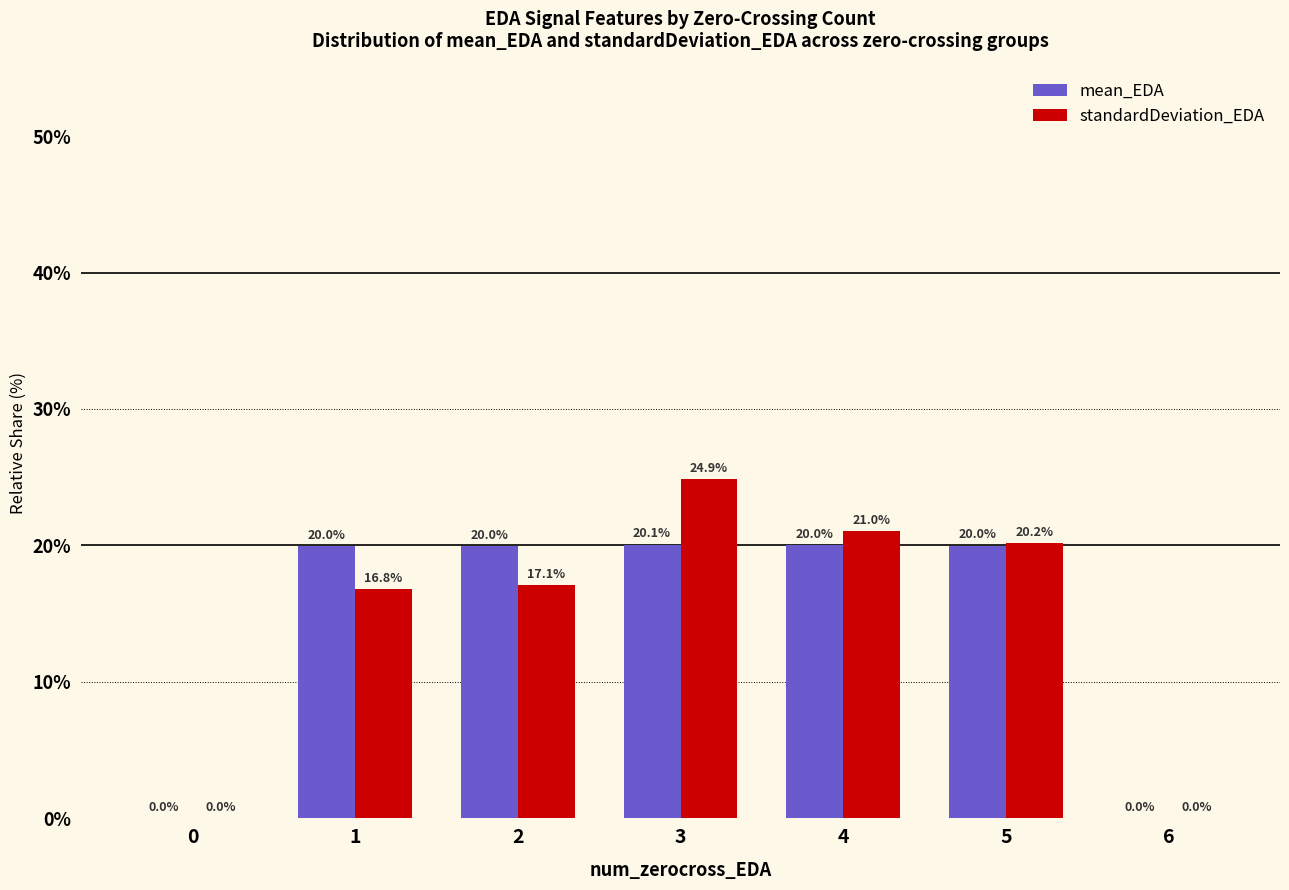

What is the greatest value displayed?

24.9